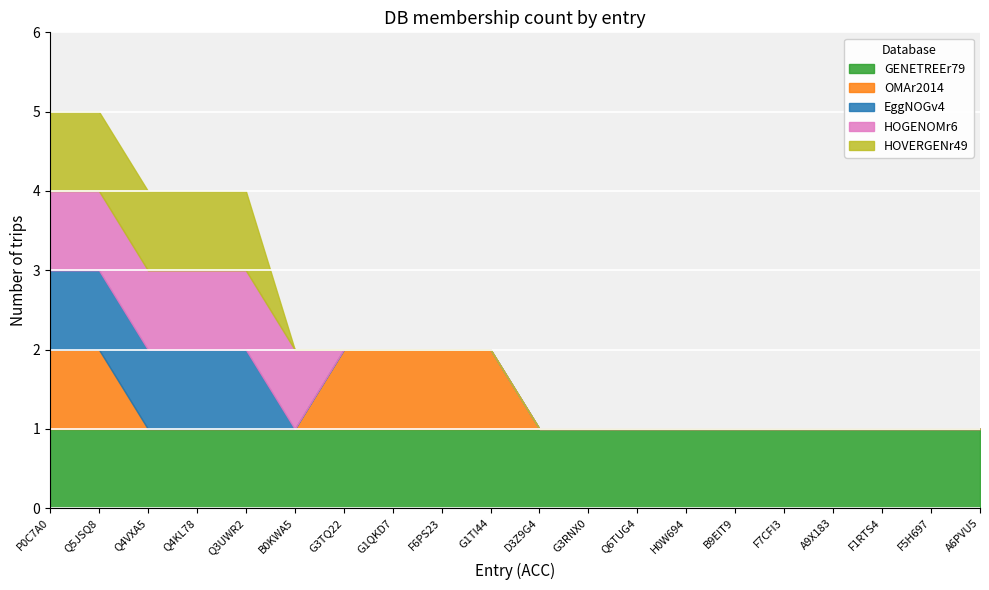

How many lines are shown in the chart?

5